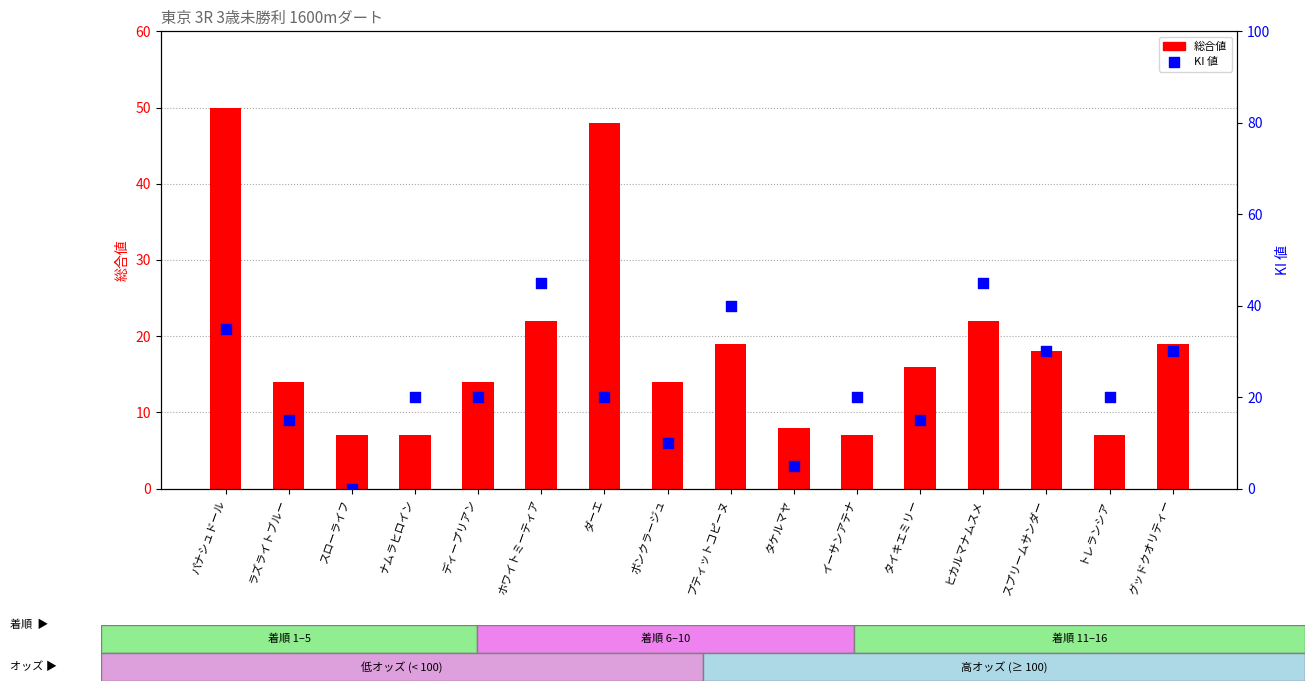

Which series contains the lowest Y value?

KI 値